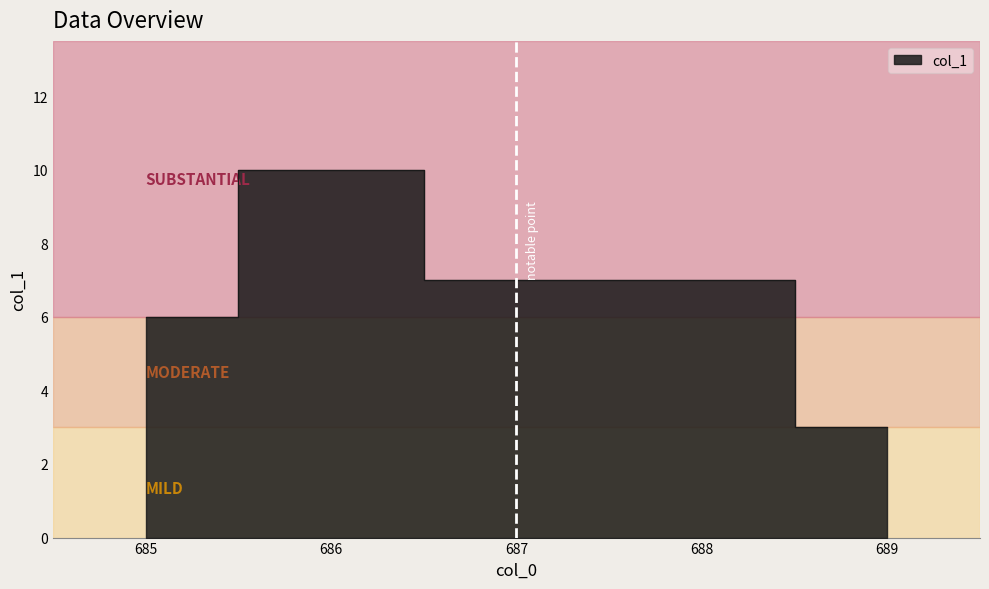

List the labels in order of value, largest first.

686, 687, 688, 685, 689